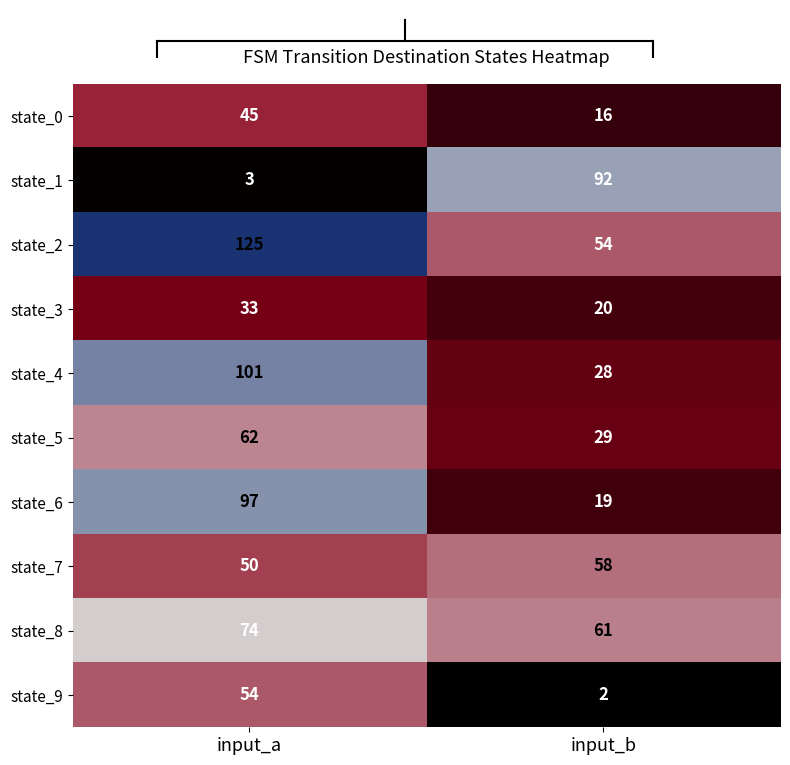

What is the spread (max minus min) of values at input_b?

90